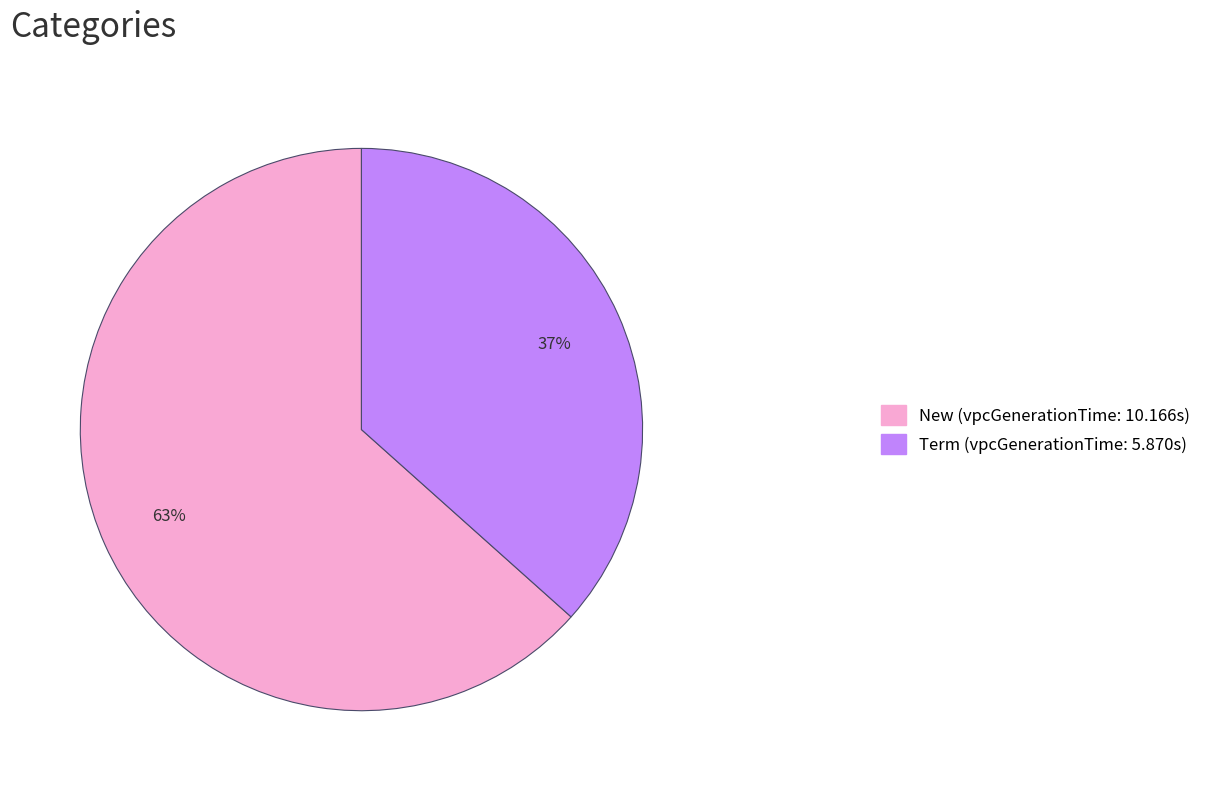

Does any single category account for the majority?

Yes